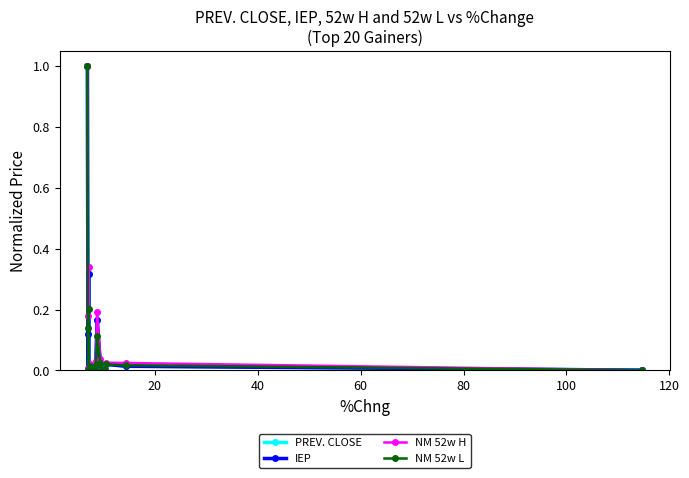

How many positive values does the PREV. CLOSE series have?

19